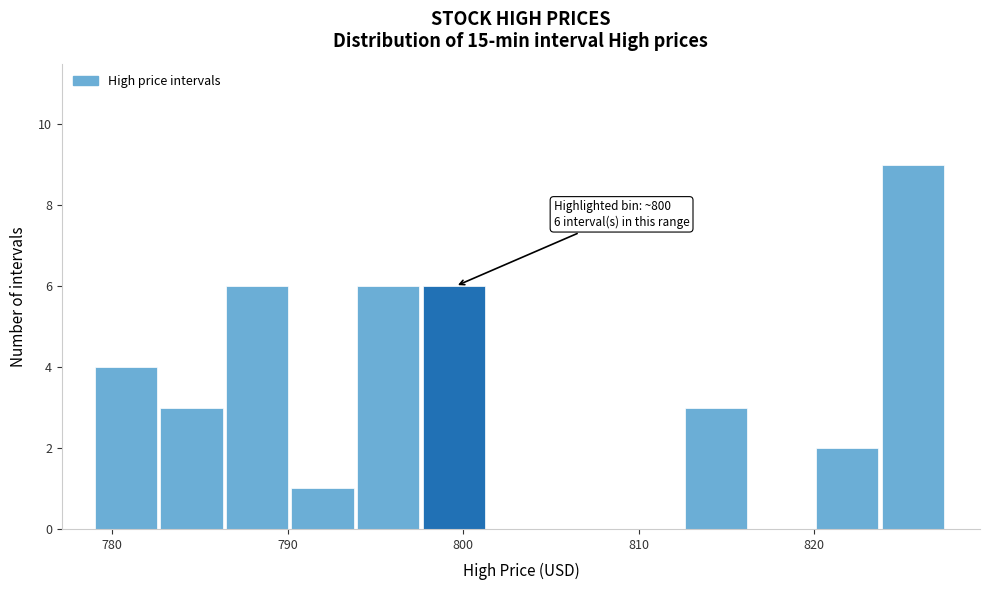

Read against the x-axis, roughly where is the centre of the tallest bar?

826